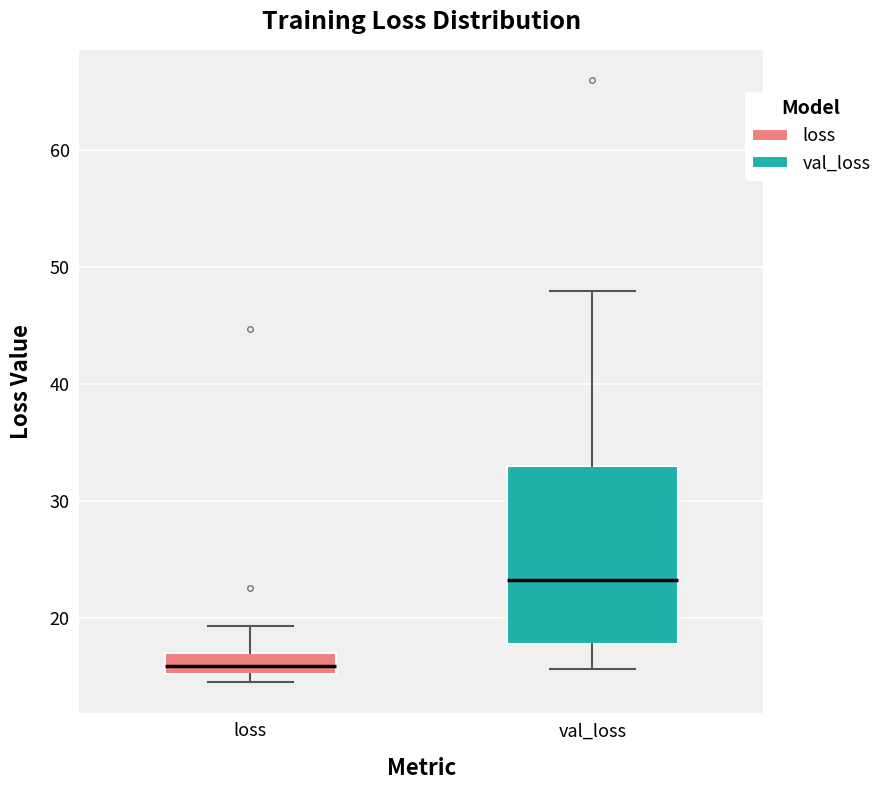

Which box has the highest median line?

val_loss